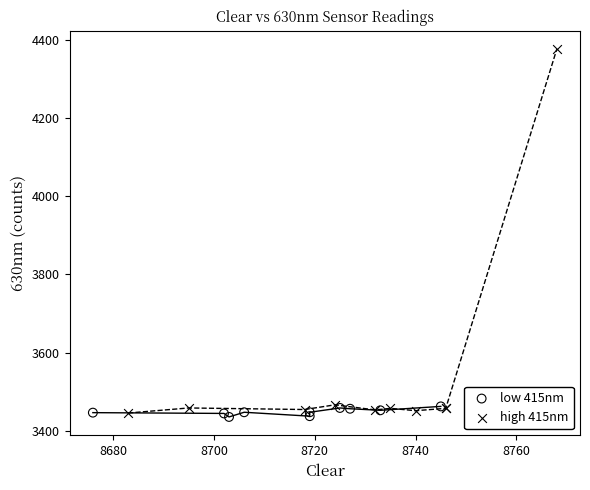

Which series has the widest spread of Y values?

high 415nm